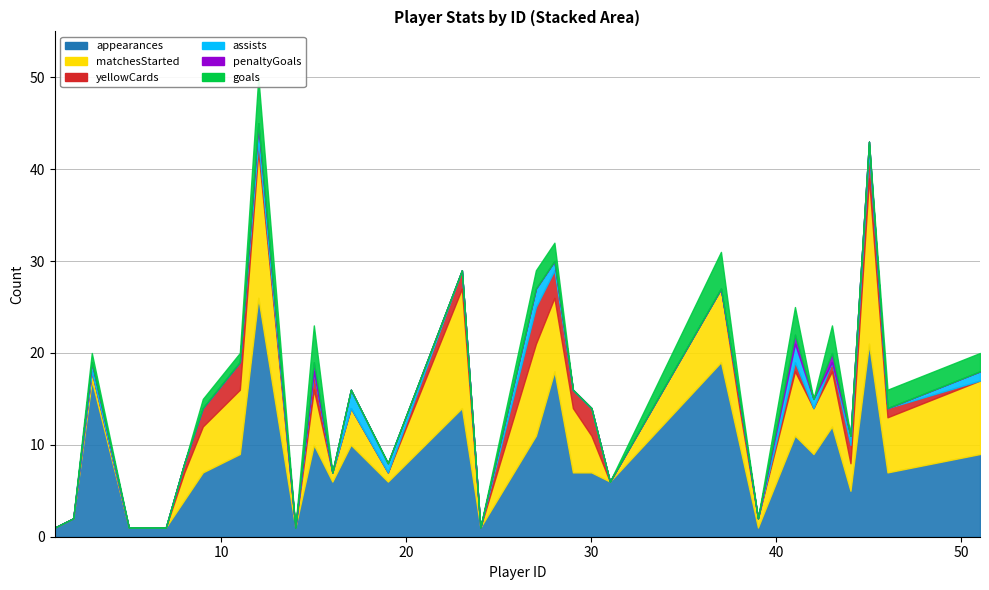

True or false: appearances and matchesStarted intersect in this chart.

False